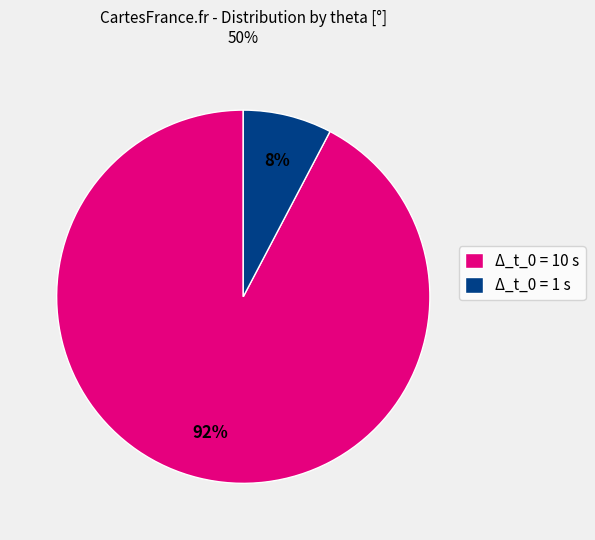

Rank the categories by value from highest to lowest.

Δ_t_0 = 10 s, Δ_t_0 = 1 s